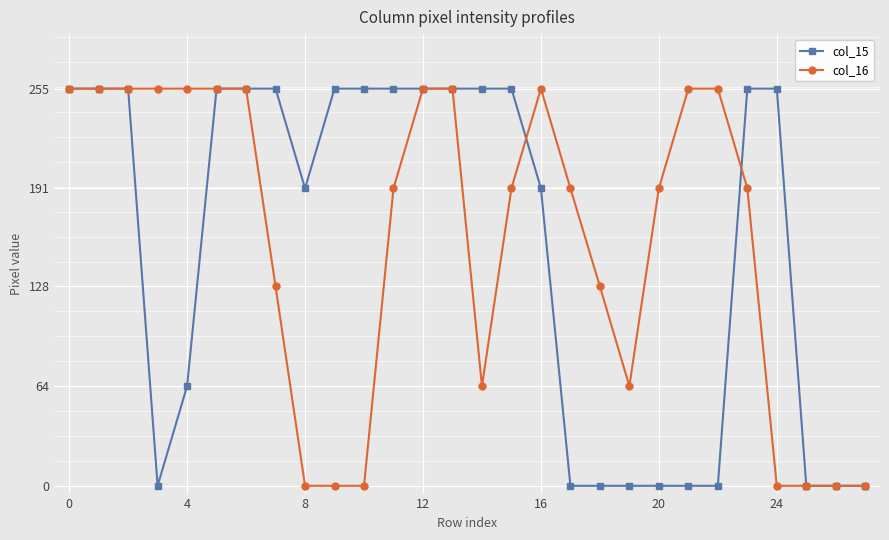

What is the value of the col_15 point at the 5th from the left?

64